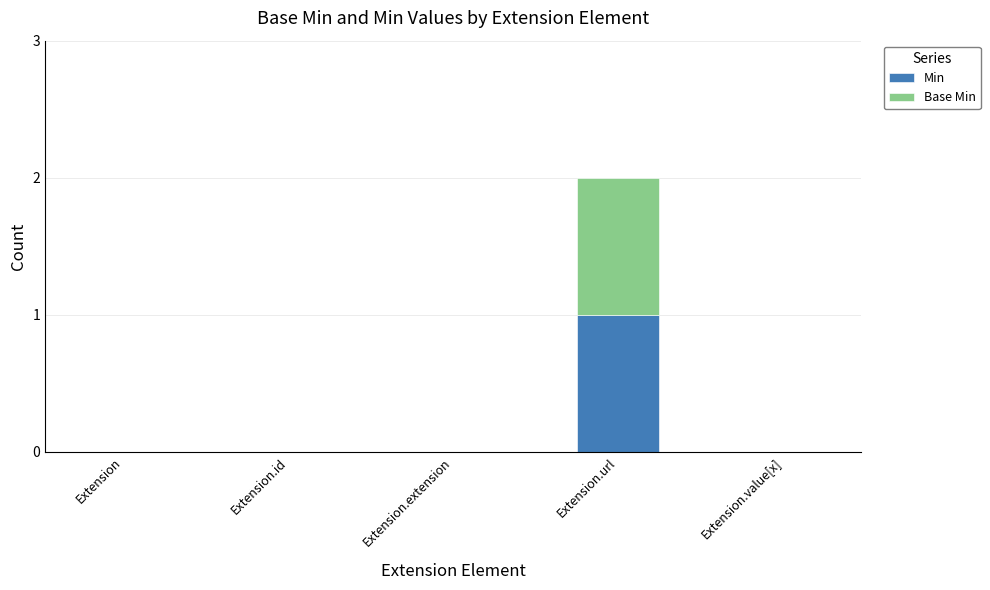

At which category is the sum across all series the highest?

Extension.url